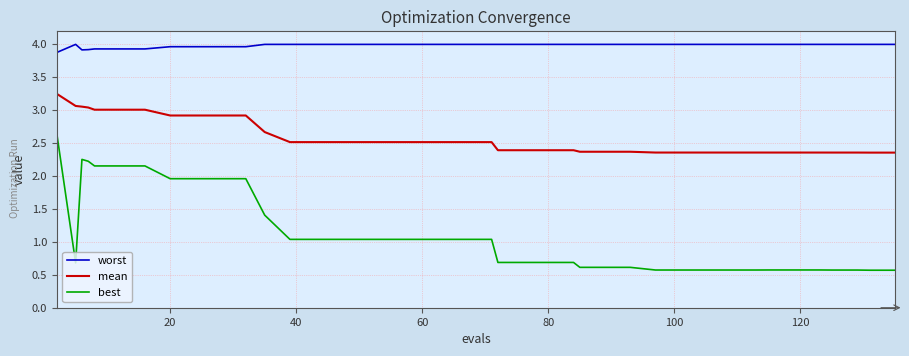

Which series has the widest spread of values?

best